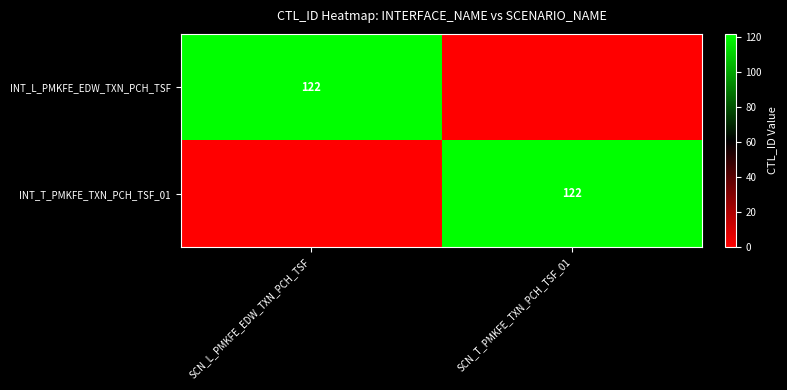

Is it true that INT_T_PMKFE_TXN_PCH_TSF_01 equals 201 at SCN_T_PMKFE_TXN_PCH_TSF_01?

False